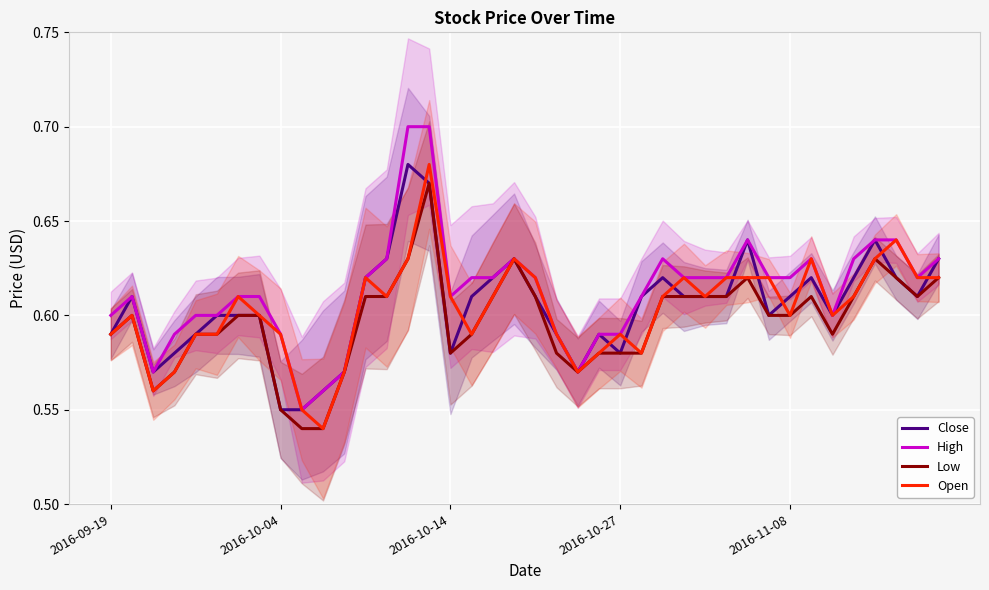

Is the value of Close at 2016-10-27 greater than the value of Low at 5?

No